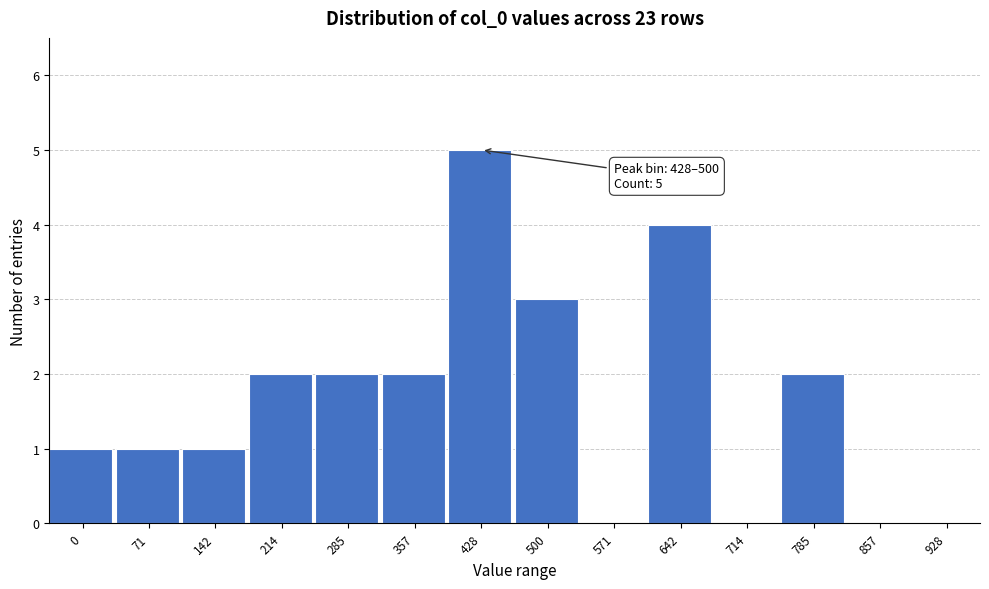

Reading left to right, extract all data points from this chart.

0=1	71=1	142=1	214=2	285=2	357=2	428=5	500=3	571=0	642=4	714=0	785=2	857=0	928=0